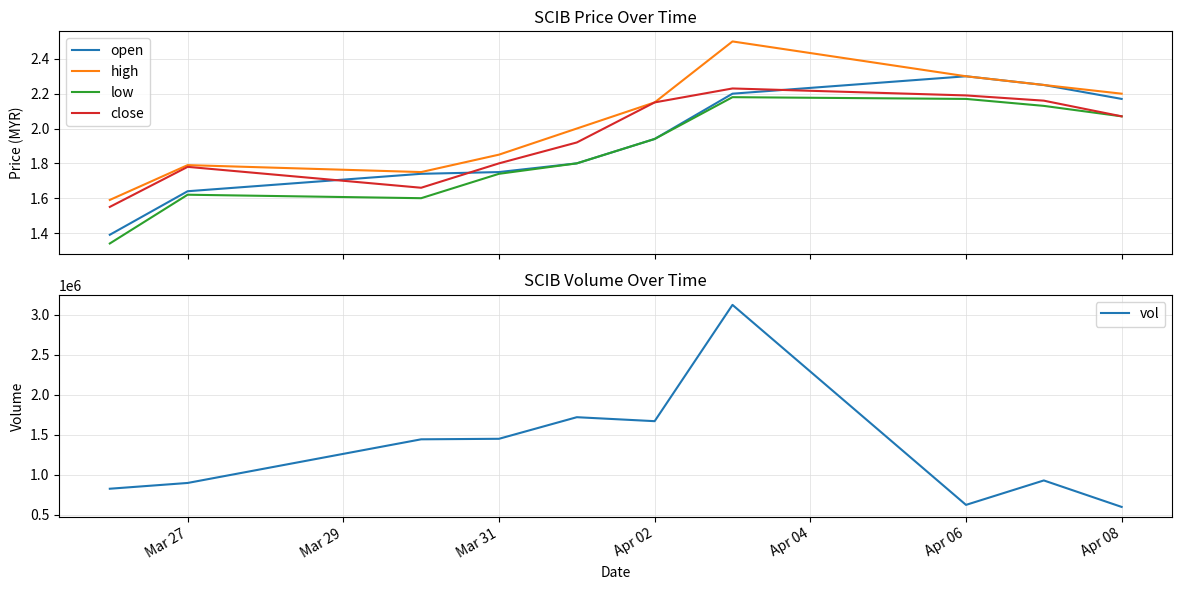

How many intersections are there between open and close?

3